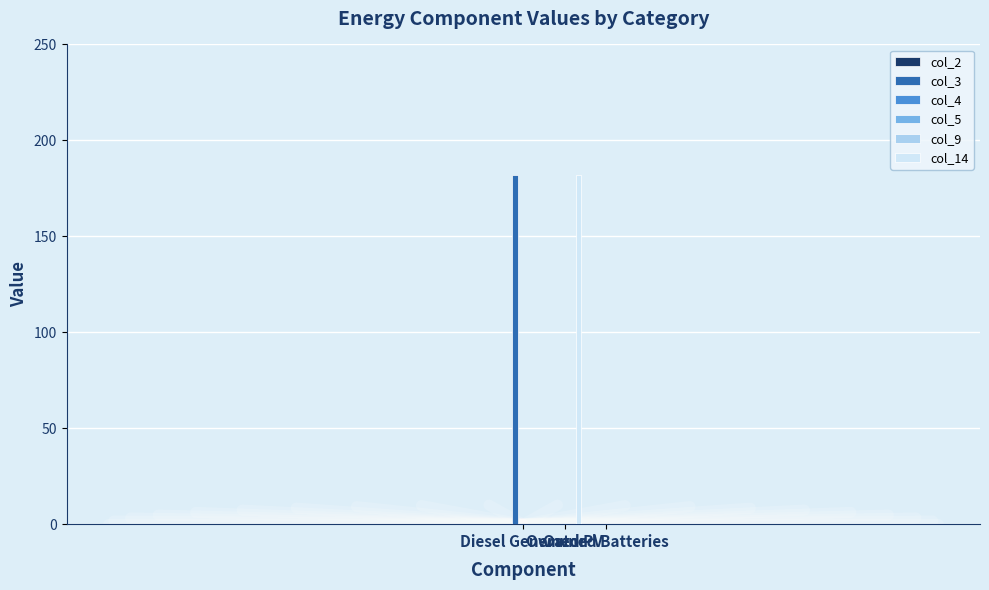

True or false: col_3 has a value of 0 at Owned Batteries.

True